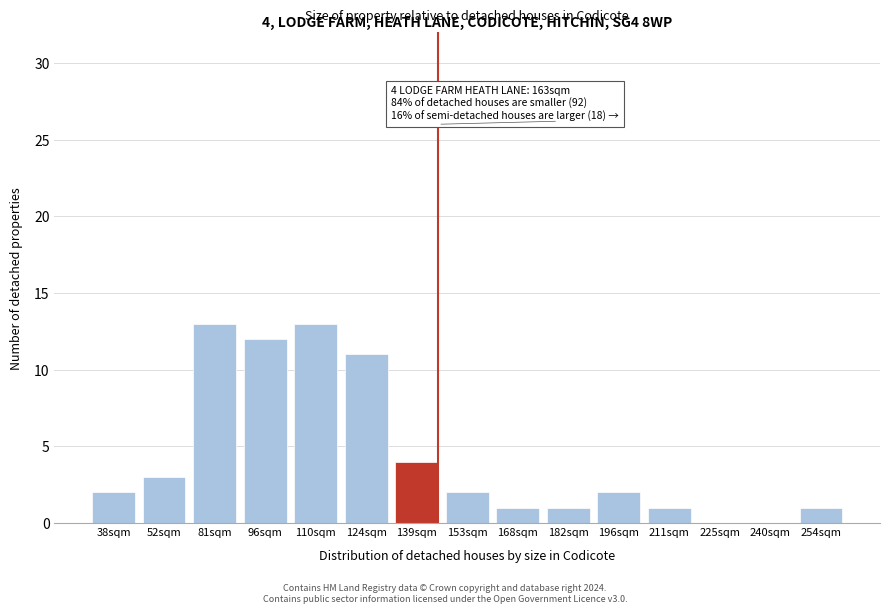

Reading left to right, extract all data points from this chart.

38sqm=2	52sqm=3	81sqm=13	96sqm=12	110sqm=13	124sqm=11	139sqm=4	153sqm=2	168sqm=1	182sqm=1	196sqm=2	211sqm=1	225sqm=0	240sqm=0	254sqm=1